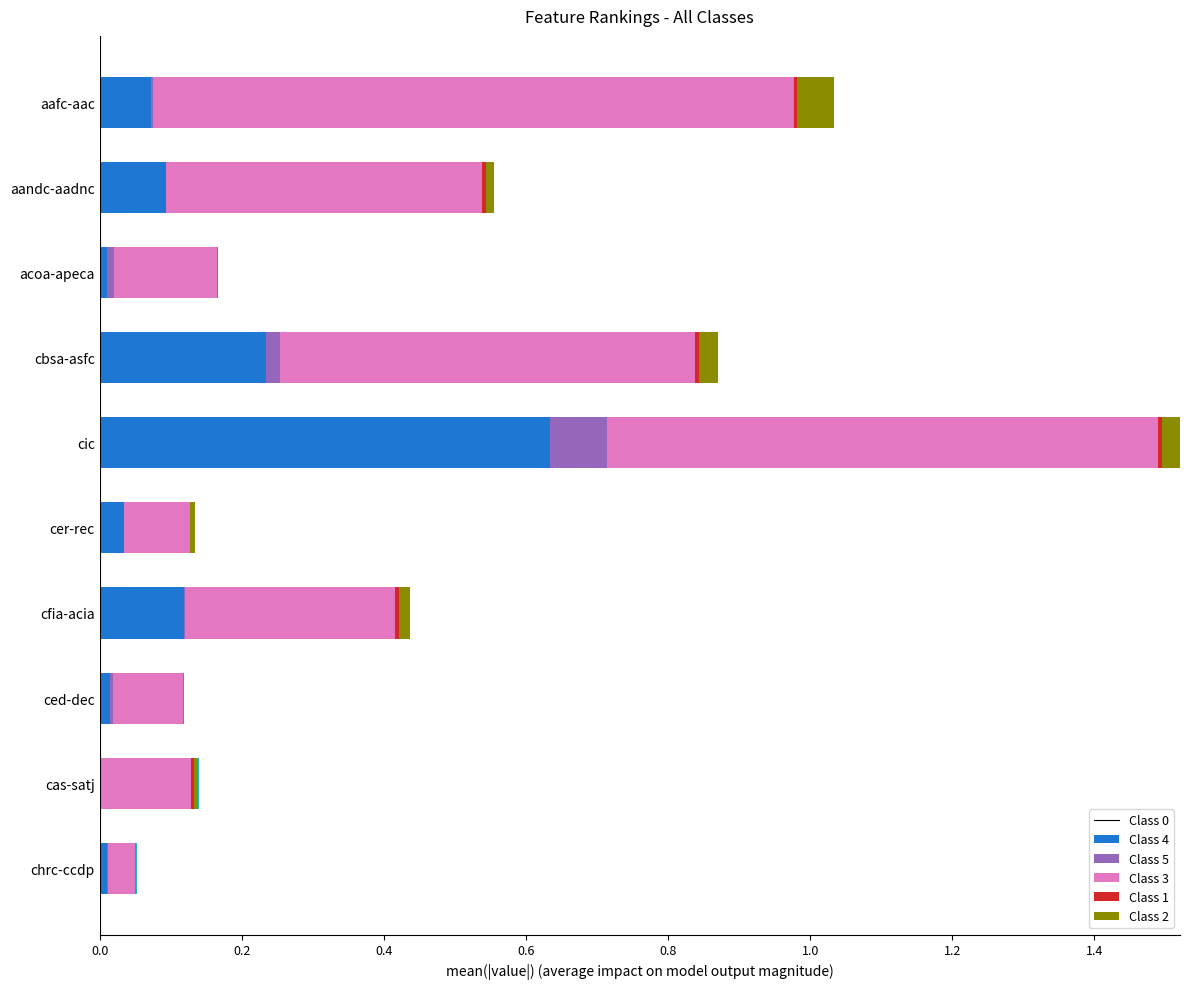

At which category is the sum across all series the highest?

cic